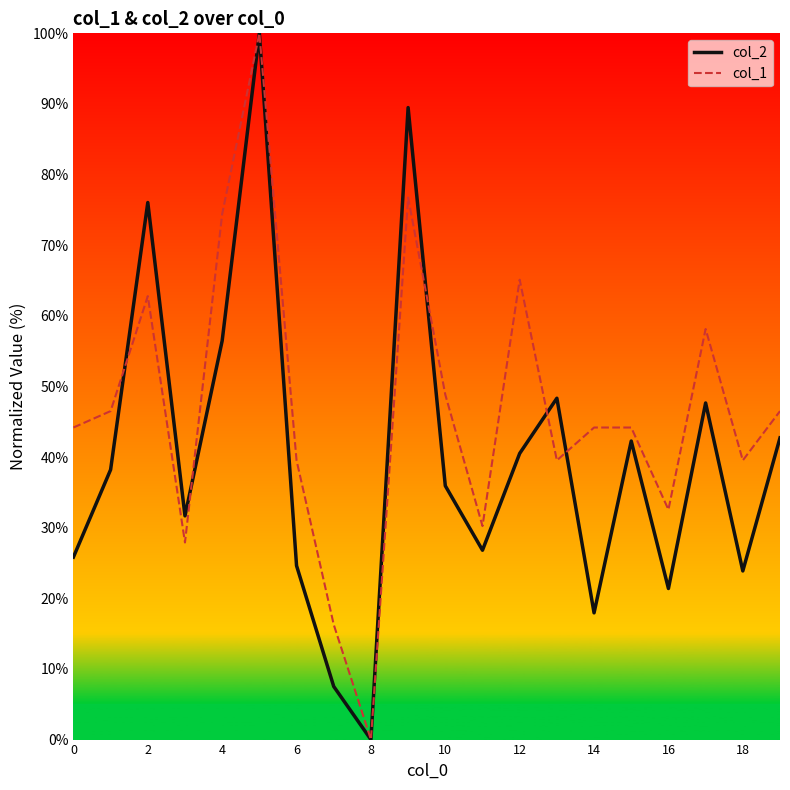

What is the greatest value displayed?

100.0